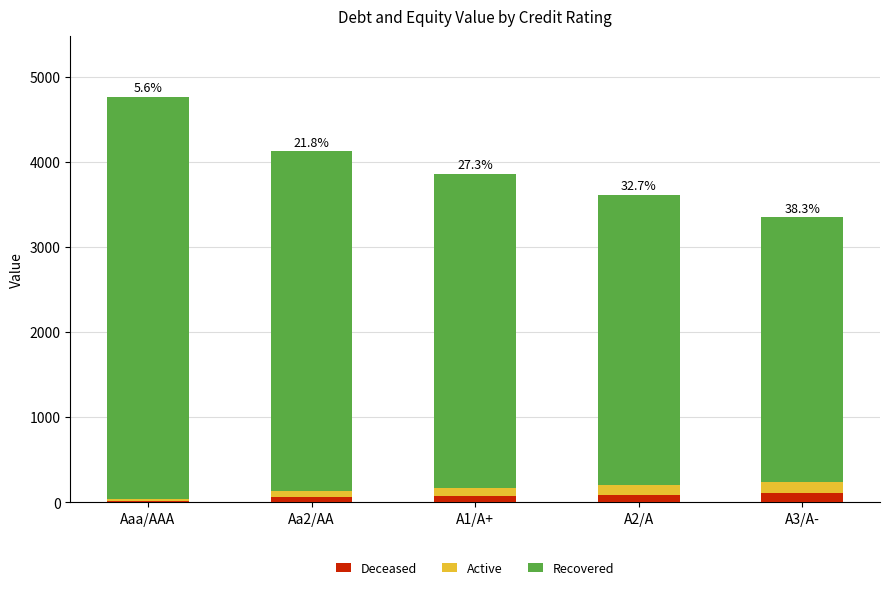

What is the difference between the Deceased values at Aaa/AAA and A2/A?

74.5